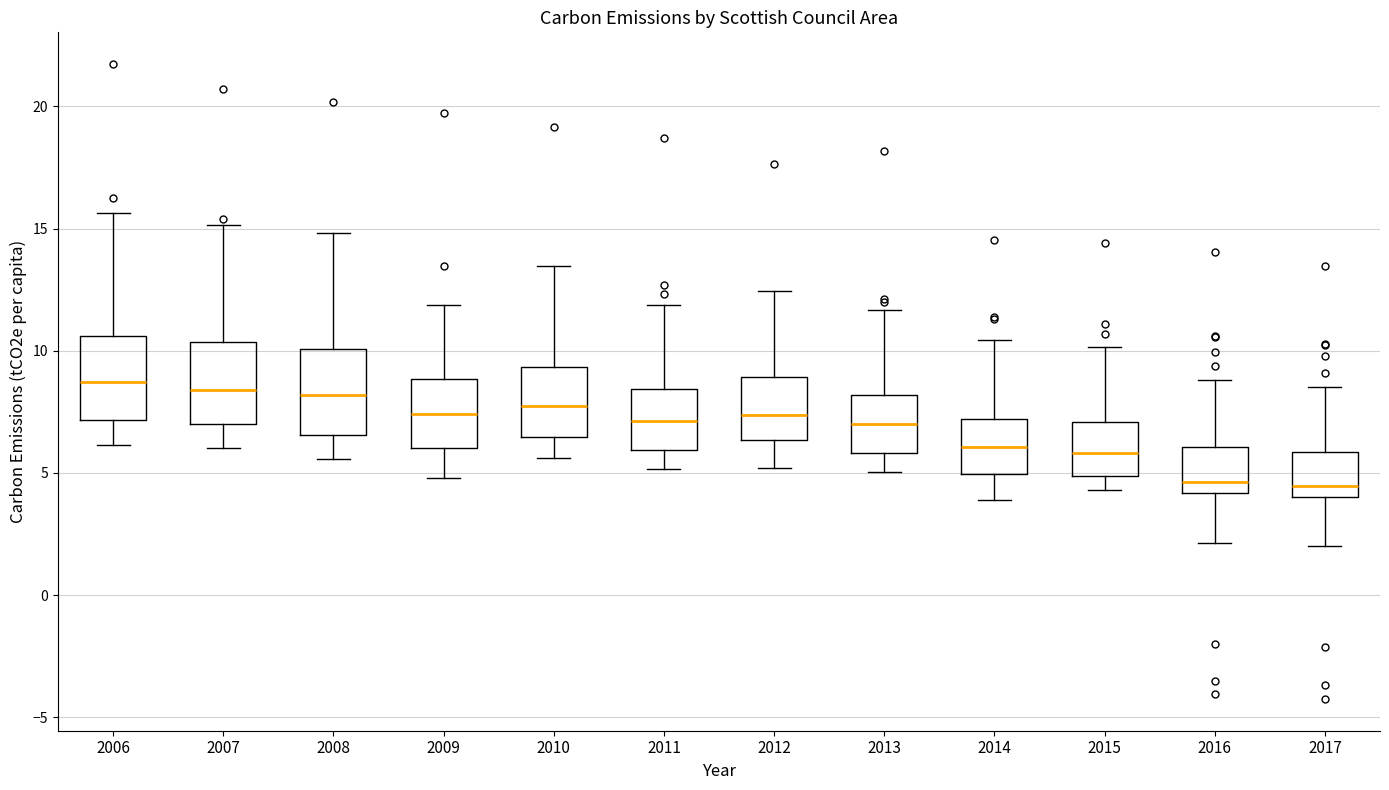

Reading left to right, transcribe this box plot: for each box, give where its median line is, the range the box spans, and where its two whiskers end, as read against the y-axis. The values are not printed on the chart, so give them approximately, as read against the axis.

2006: median 8.5, box 7.0 to 10.5, whiskers 6.0 to 15.5
2007: median 8.5, box 7.0 to 10.5, whiskers 6.0 to 15.0
2008: median 8.0, box 6.5 to 10.0, whiskers 5.5 to 15.0
2009: median 7.5, box 6.0 to 9.0, whiskers 5.0 to 12.0
2010: median 8.0, box 6.5 to 9.5, whiskers 5.5 to 13.5
2011: median 7.0, box 6.0 to 8.5, whiskers 5.0 to 12.0
2012: median 7.5, box 6.5 to 9.0, whiskers 5.0 to 12.5
2013: median 7.0, box 6.0 to 8.0, whiskers 5.0 to 11.5
2014: median 6.0, box 5.0 to 7.0, whiskers 4.0 to 10.5
2015: median 6.0, box 5.0 to 7.0, whiskers 4.5 to 10.0
2016: median 4.5, box 4.0 to 6.0, whiskers 2.0 to 9.0
2017: median 4.5, box 4.0 to 6.0, whiskers 2.0 to 8.5